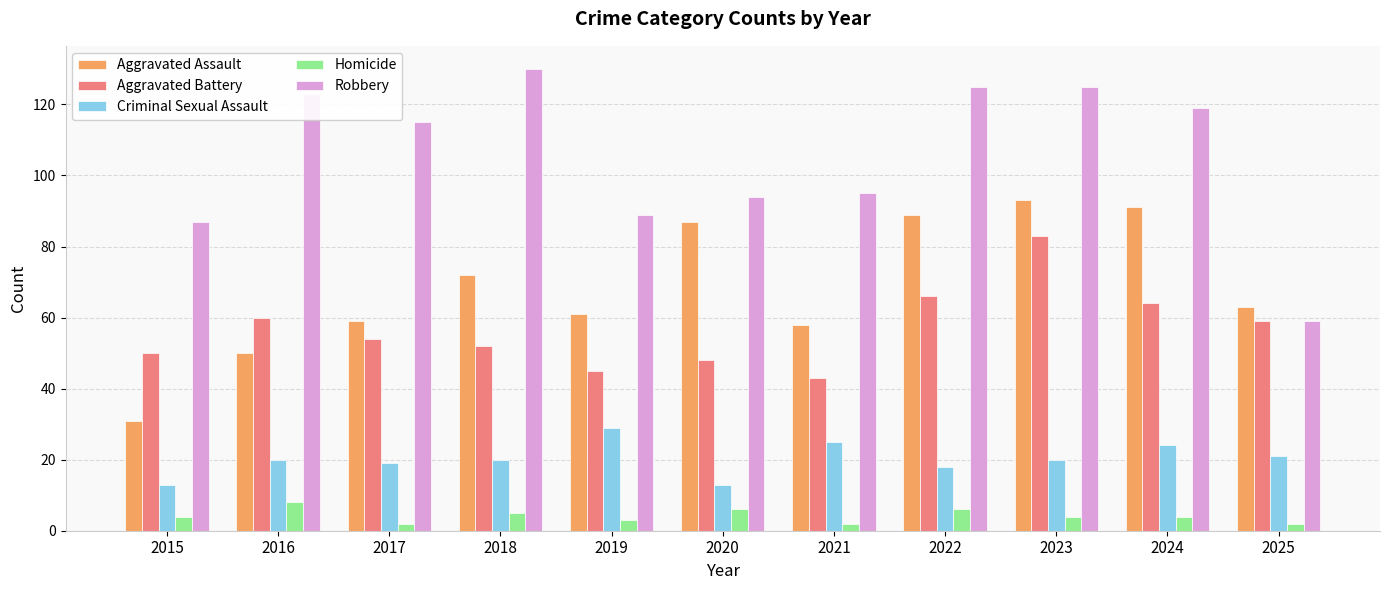

Reading left to right, extract all data points from this chart.

Aggravated Assault: 2015=31	2016=50	2017=59	2018=72	2019=61	2020=87	2021=58	2022=89	2023=93	2024=91	2025=63
Aggravated Battery: 2015=50	2016=60	2017=54	2018=52	2019=45	2020=48	2021=43	2022=66	2023=83	2024=64	2025=59
Criminal Sexual Assault: 2015=13	2016=20	2017=19	2018=20	2019=29	2020=13	2021=25	2022=18	2023=20	2024=24	2025=21
Homicide: 2015=4	2016=8	2017=2	2018=5	2019=3	2020=6	2021=2	2022=6	2023=4	2024=4	2025=2
Robbery: 2015=87	2016=123	2017=115	2018=130	2019=89	2020=94	2021=95	2022=125	2023=125	2024=119	2025=59